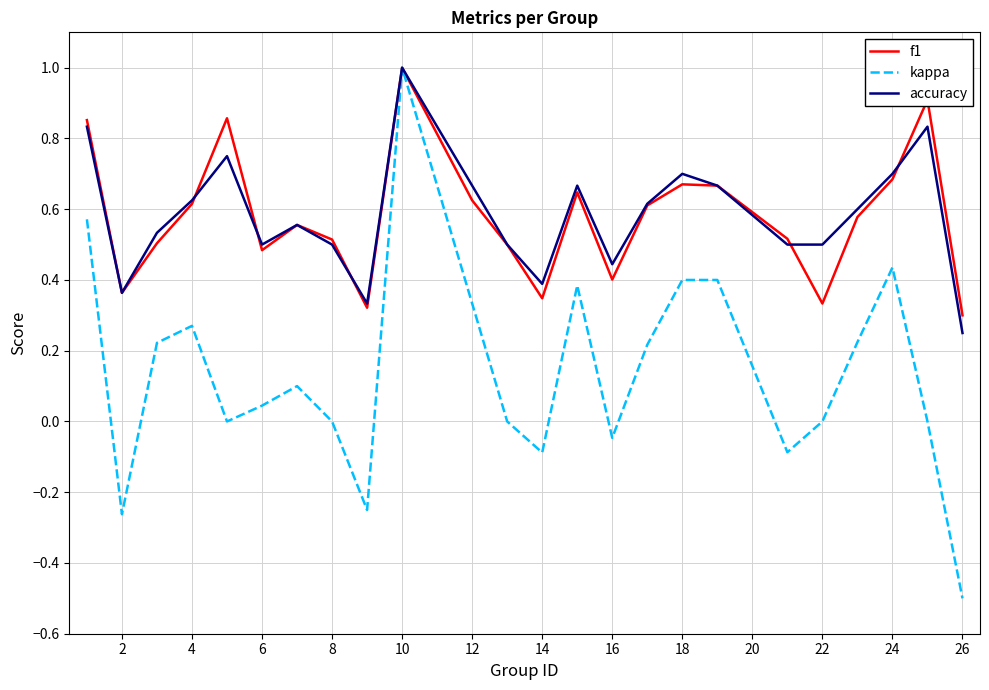

What is the maximum value for kappa?

1.0